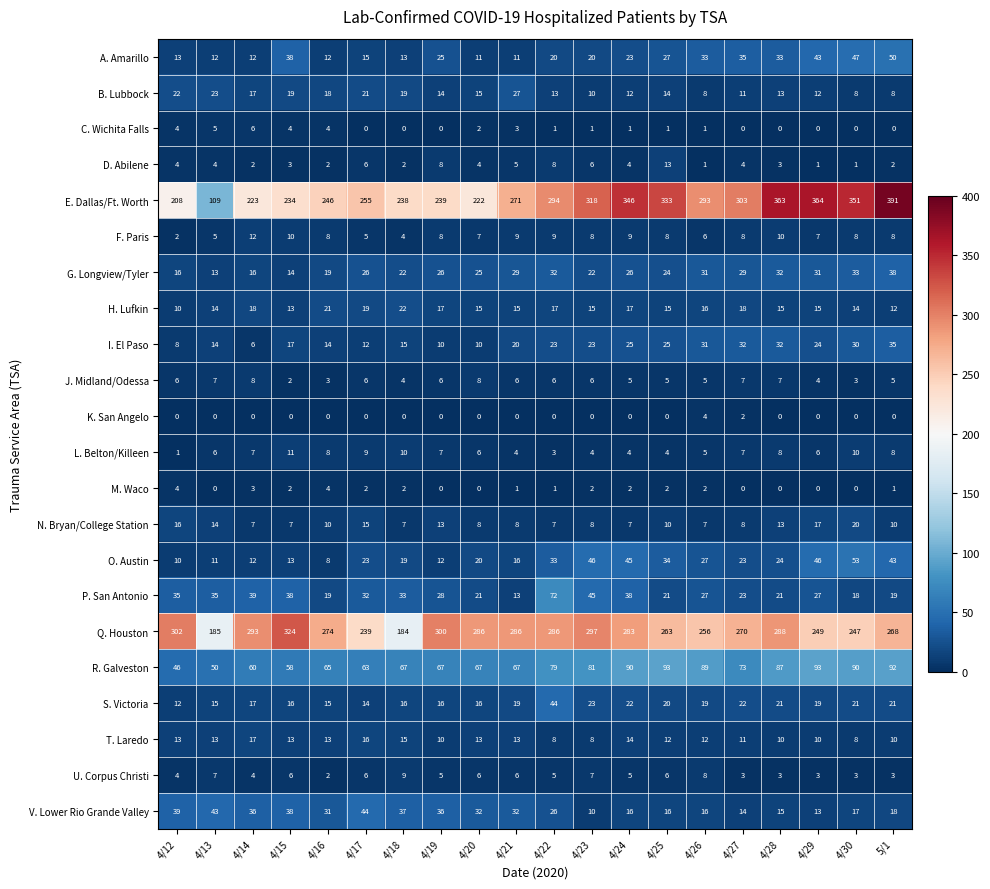

What is the spread (max minus min) of values at 4/15?

324